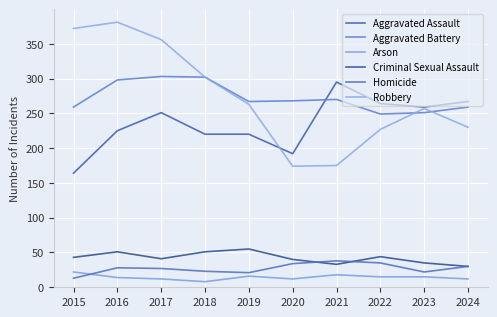

True or false: Arson has a value of 12 at 2020.

True